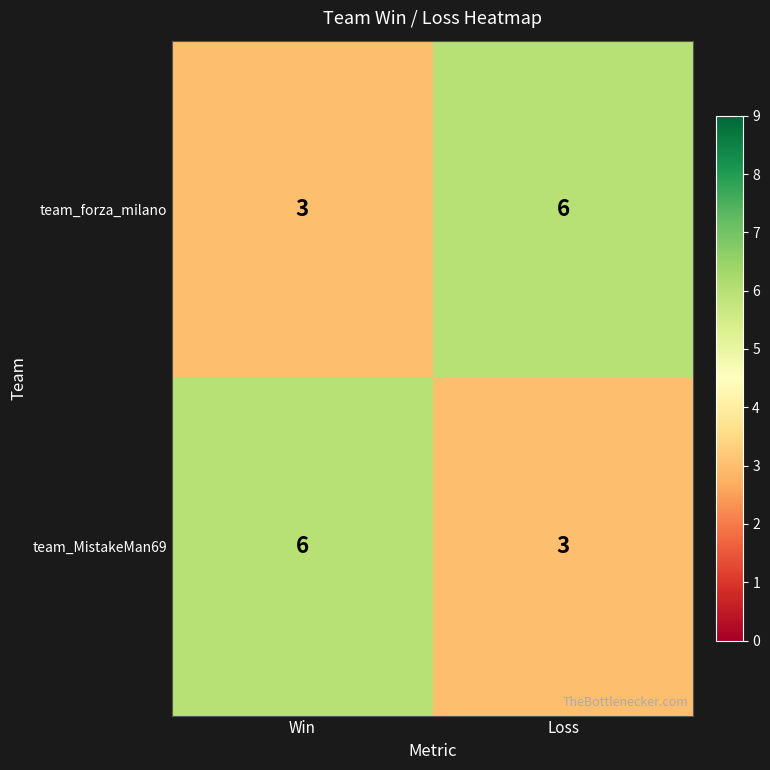

What is the spread (max minus min) of values at Win?

3